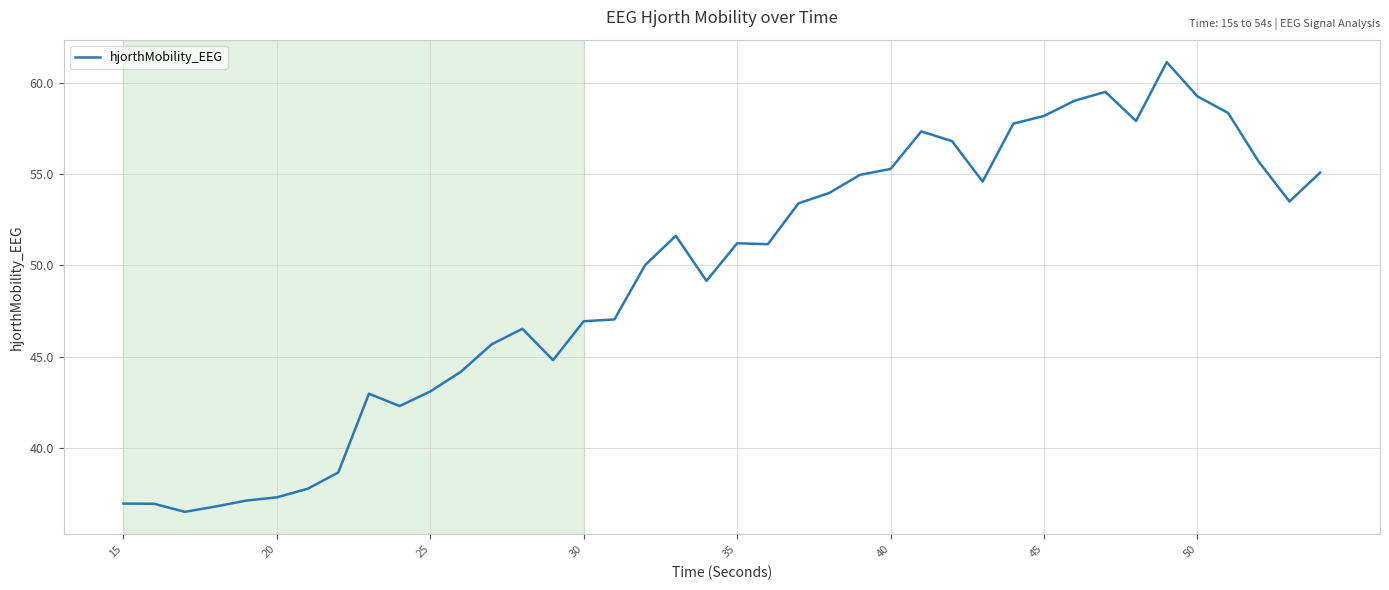

Is this an area chart (filled region under the line)?

No